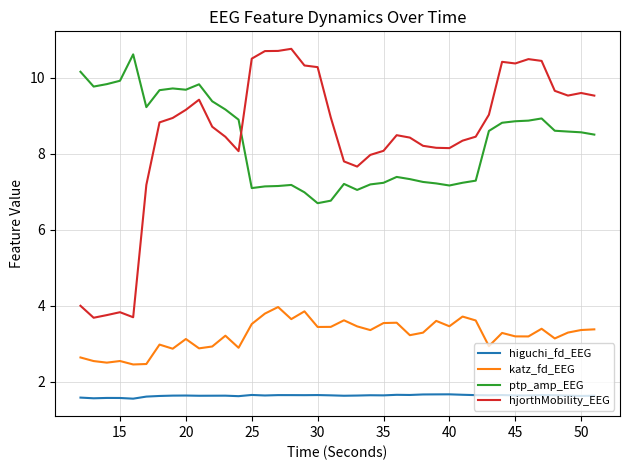

What is the smallest value displayed?

1.6